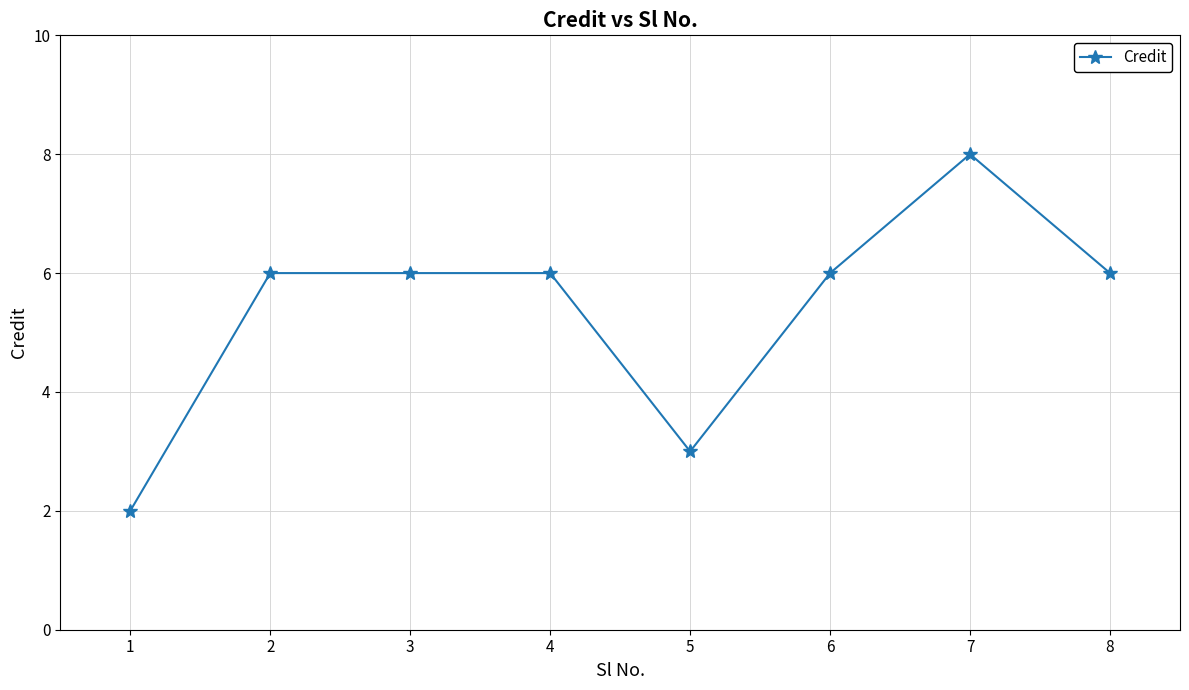

What is the sum of the values at 8 and 6?

12